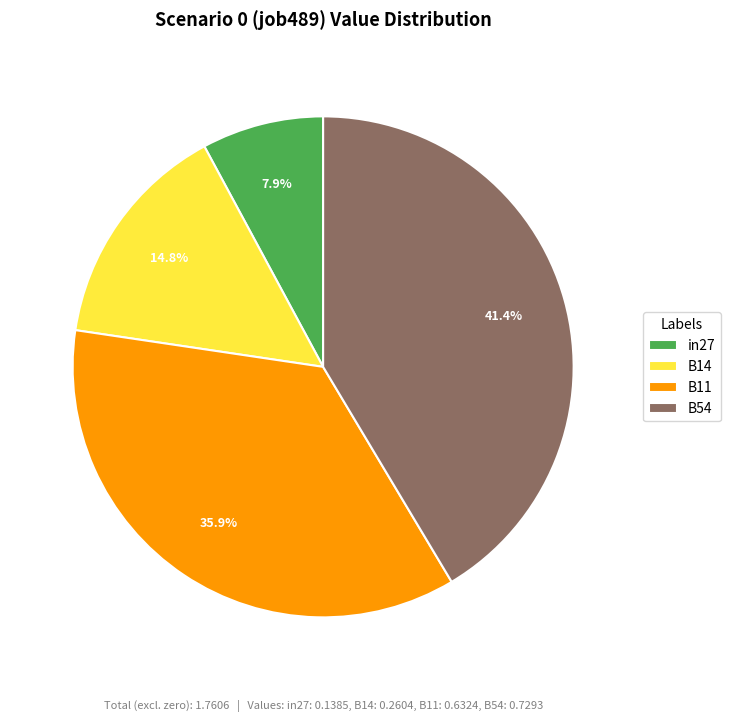

How much of the chart is everything except B14?

85.2%